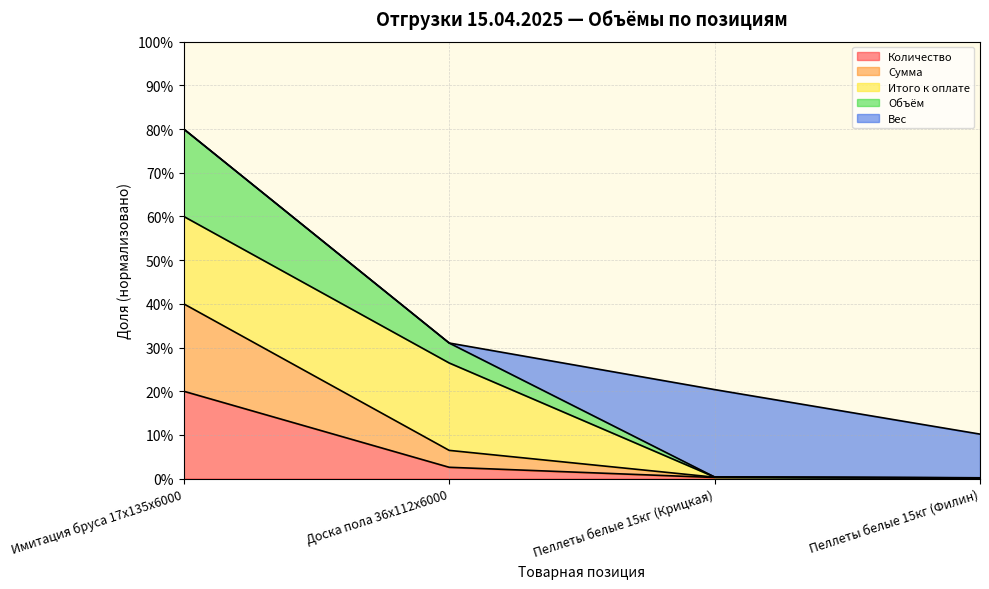

What is the label of the 2nd point from the left?

Доска пола 36x112x6000